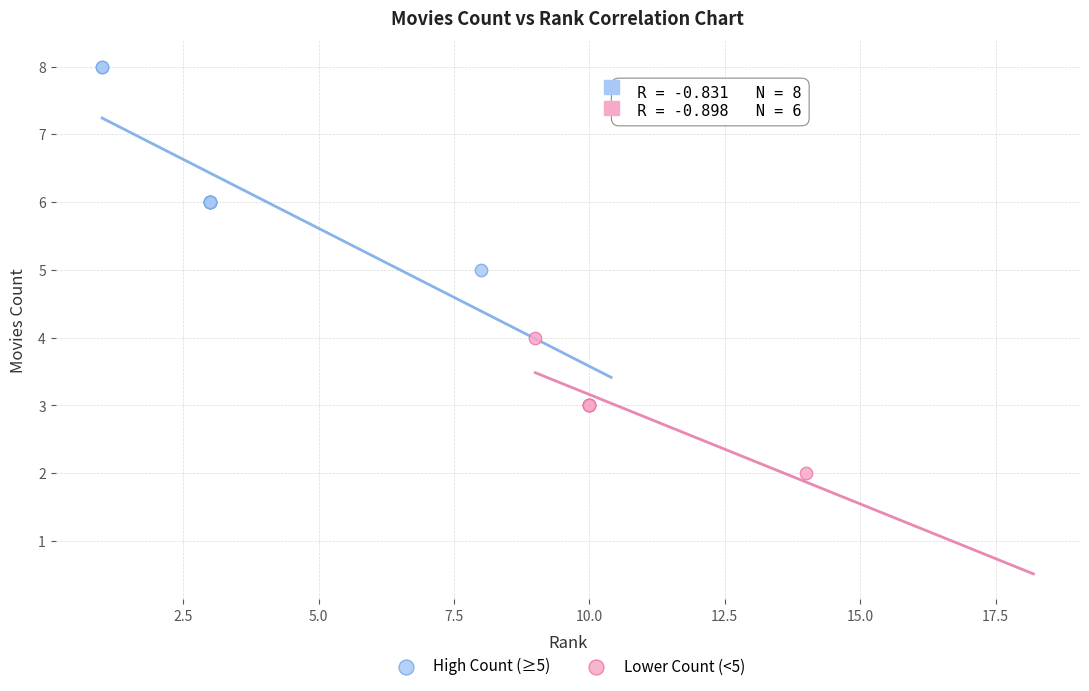

Which series reaches the minimum Y coordinate?

Lower Count (<5)